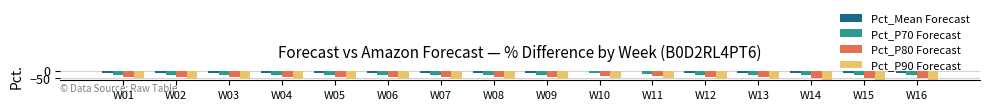

How many categories are shown in the chart?

16